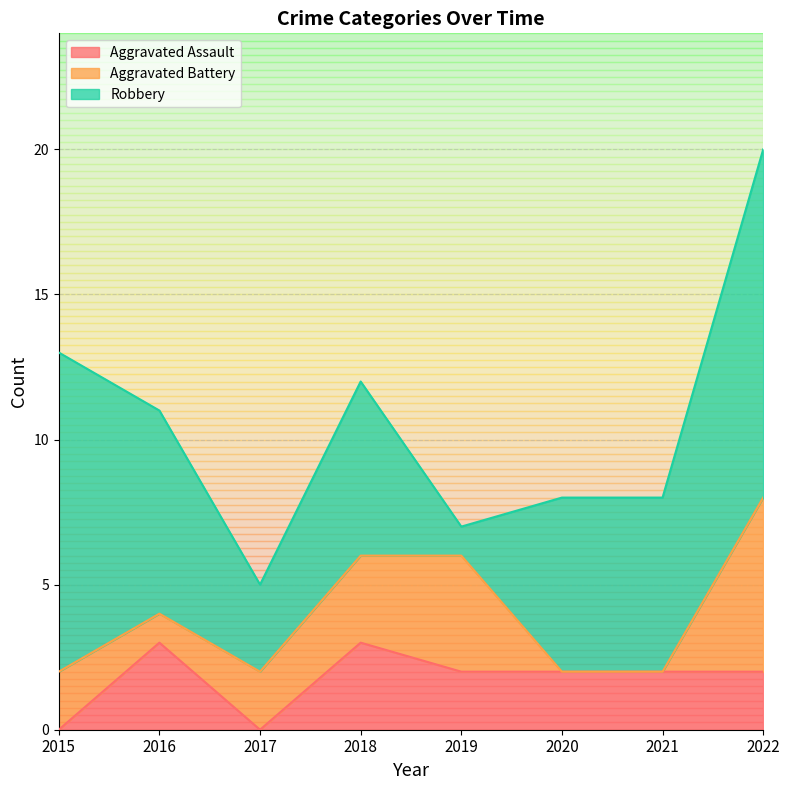

What is the difference between the Aggravated Battery values at 2019 and 2020?

4